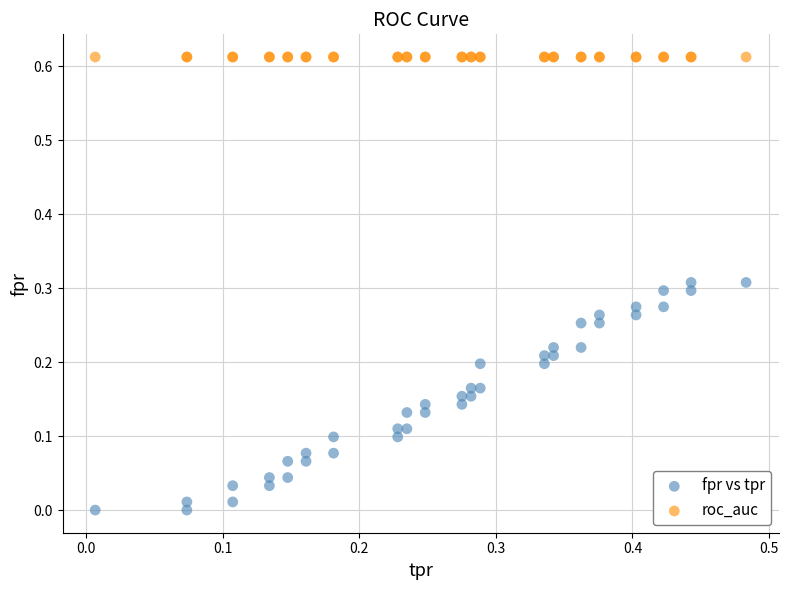

Which series contains the lowest Y value?

fpr vs tpr